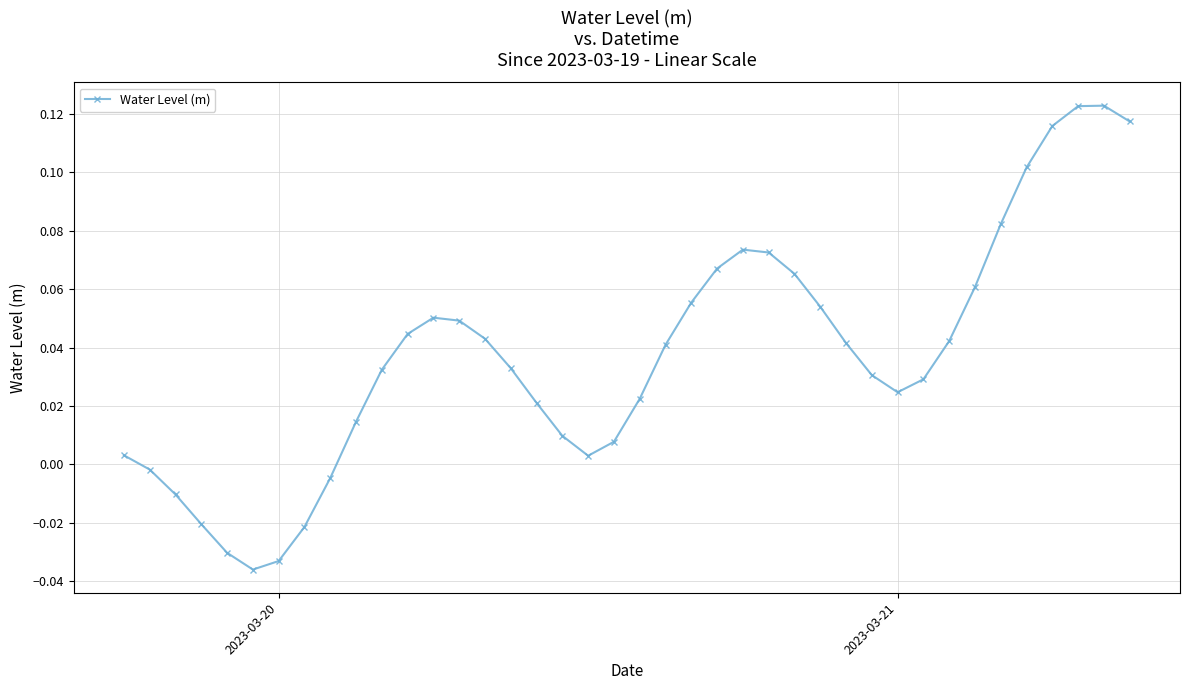

How many points are higher than both their immediate neighbors (excluding endpoints)?

3